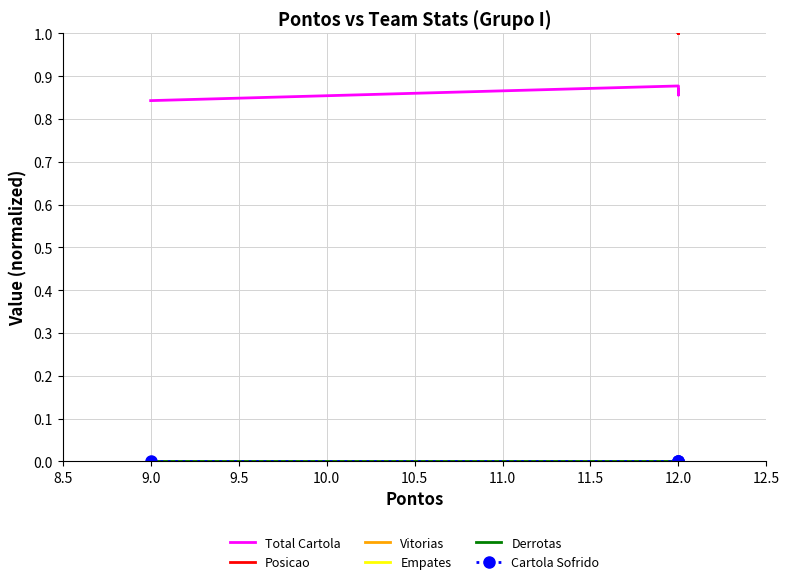

Which series changed the most between 12.0 and 9.0?

Total Cartola